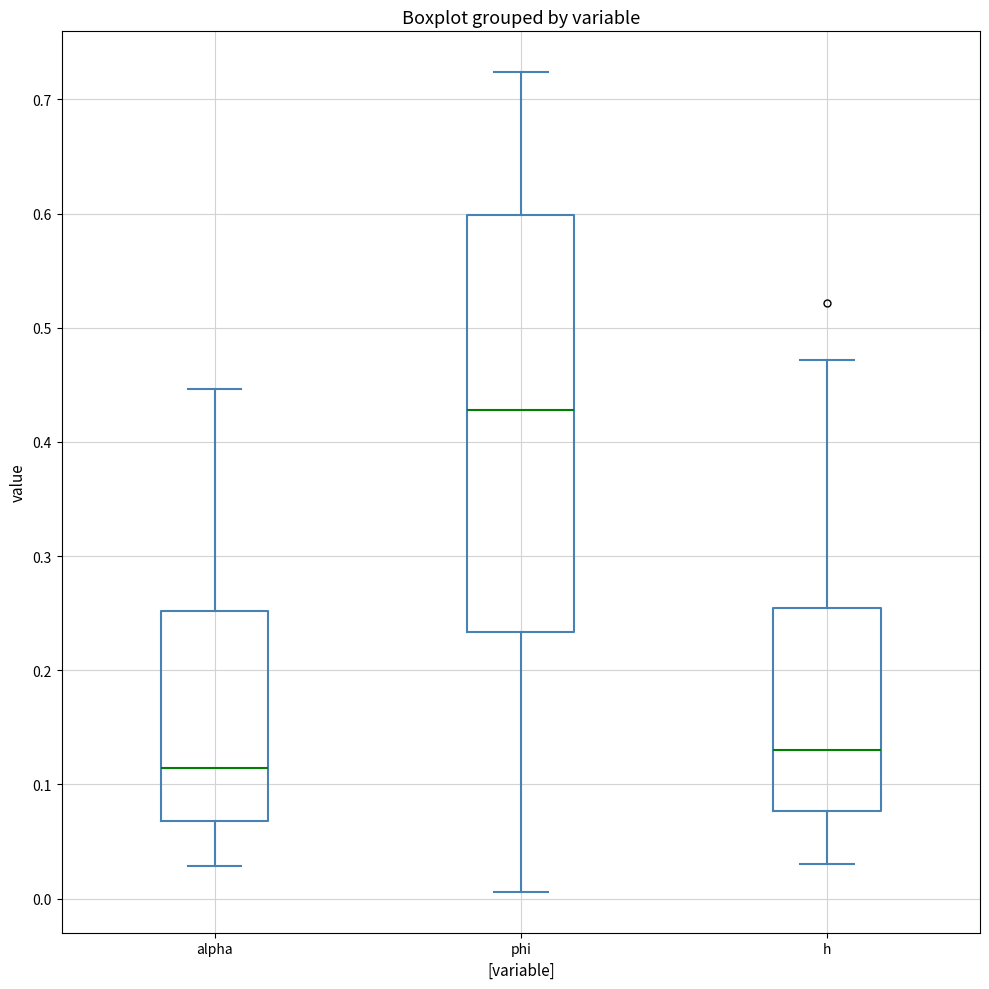

Where does the upper whisker of the box for h end on the y-axis? The values are not printed on the chart, so give them approximately, as read against the axis.

0.47